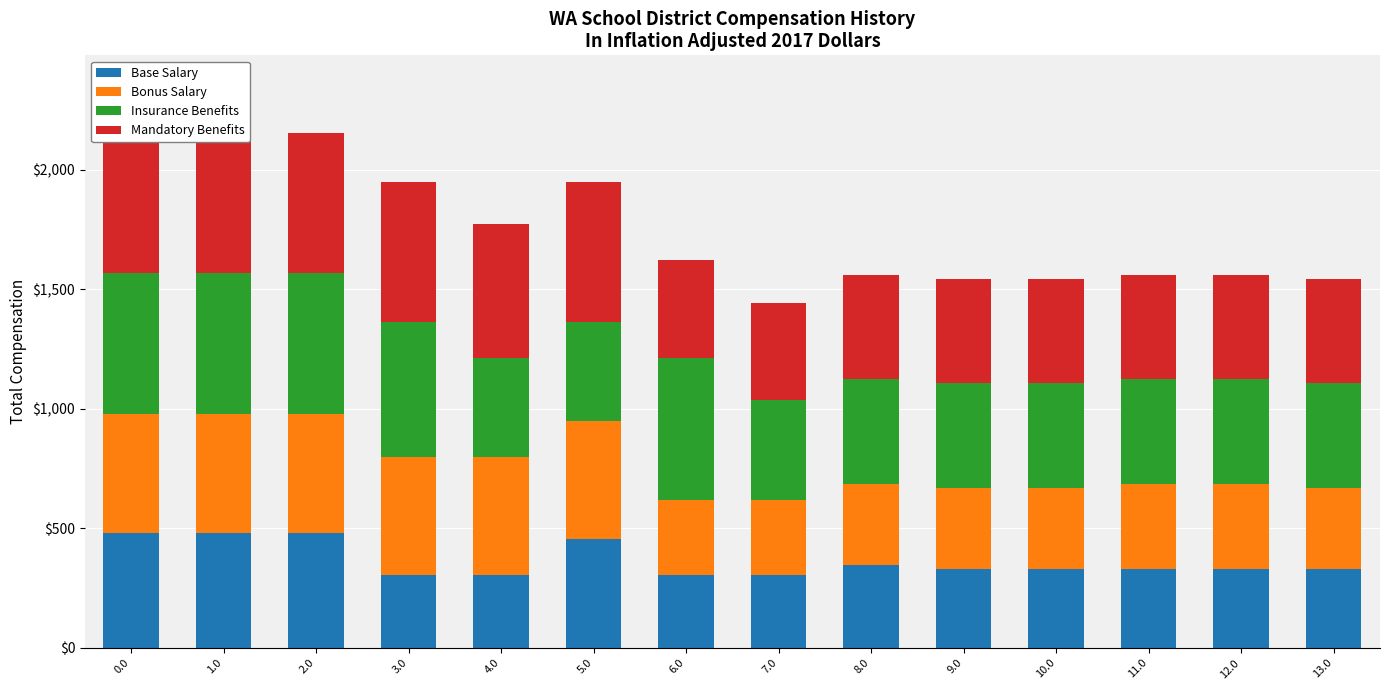

At how many categories does at least one series exceed 407?

14